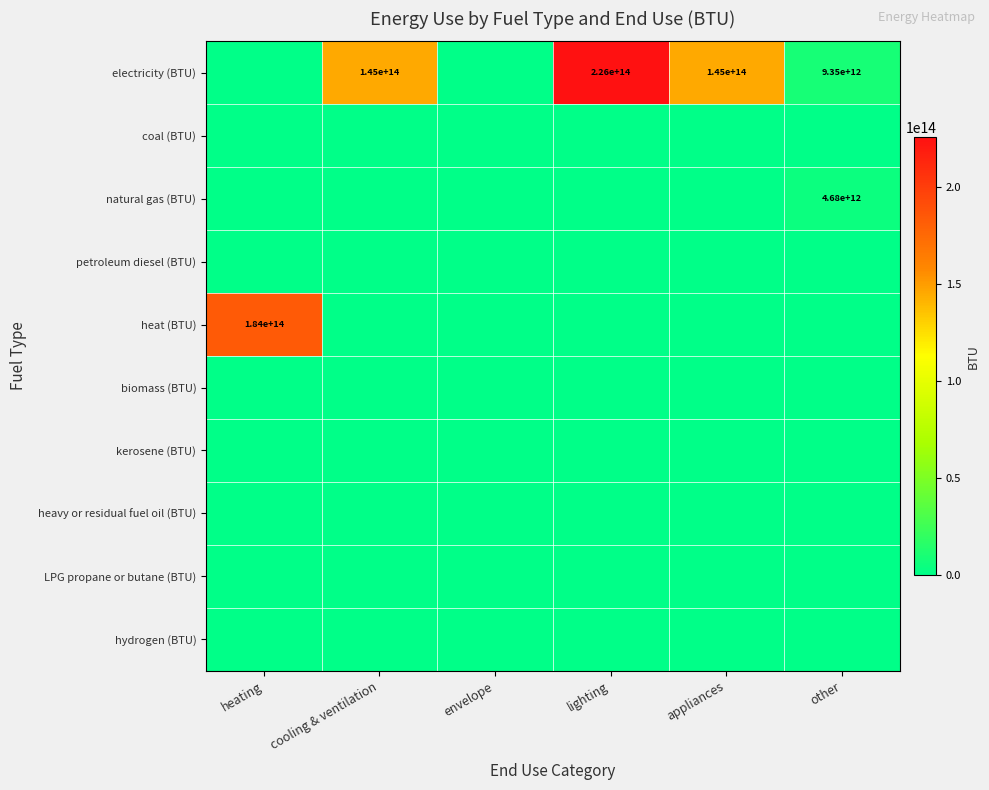

Which label corresponds to the largest value in the chart?

lighting